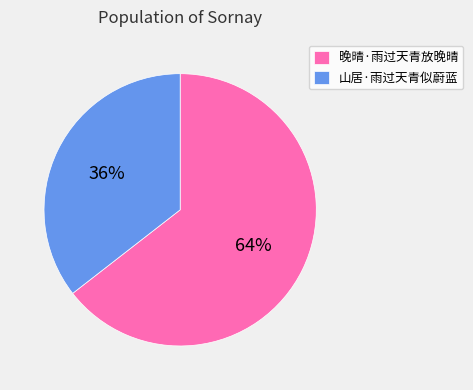

Count the number of slices in the pie.

2